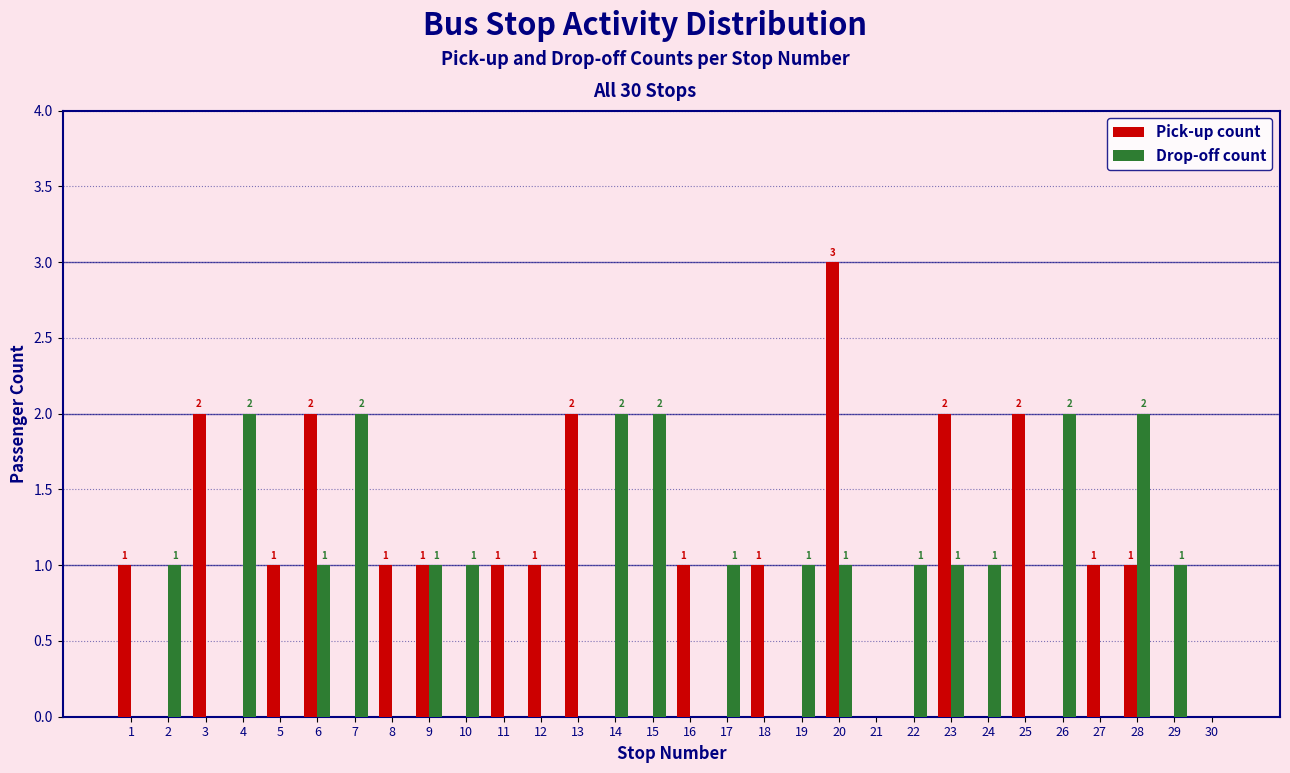

Reading left to right, list all the values displayed in this chart.

Pick-up count: 1=1	2=0	3=2	4=0	5=1	6=2	7=0	8=1	9=1	10=0	11=1	12=1	13=2	14=0	15=0	16=1	17=0	18=1	19=0	20=3	21=0	22=0	23=2	24=0	25=2	26=0	27=1	28=1	29=0	30=0
Drop-off count: 1=0	2=1	3=0	4=2	5=0	6=1	7=2	8=0	9=1	10=1	11=0	12=0	13=0	14=2	15=2	16=0	17=1	18=0	19=1	20=1	21=0	22=1	23=1	24=1	25=0	26=2	27=0	28=2	29=1	30=0